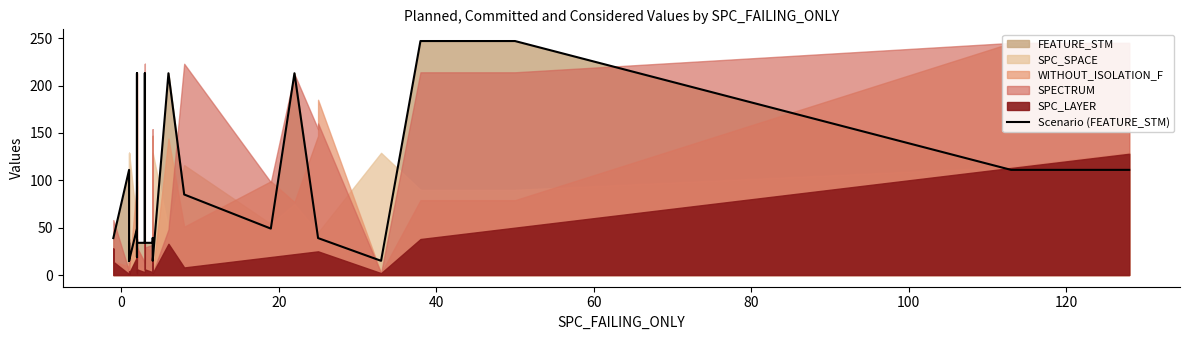

Count the number of values greater than 39.

13